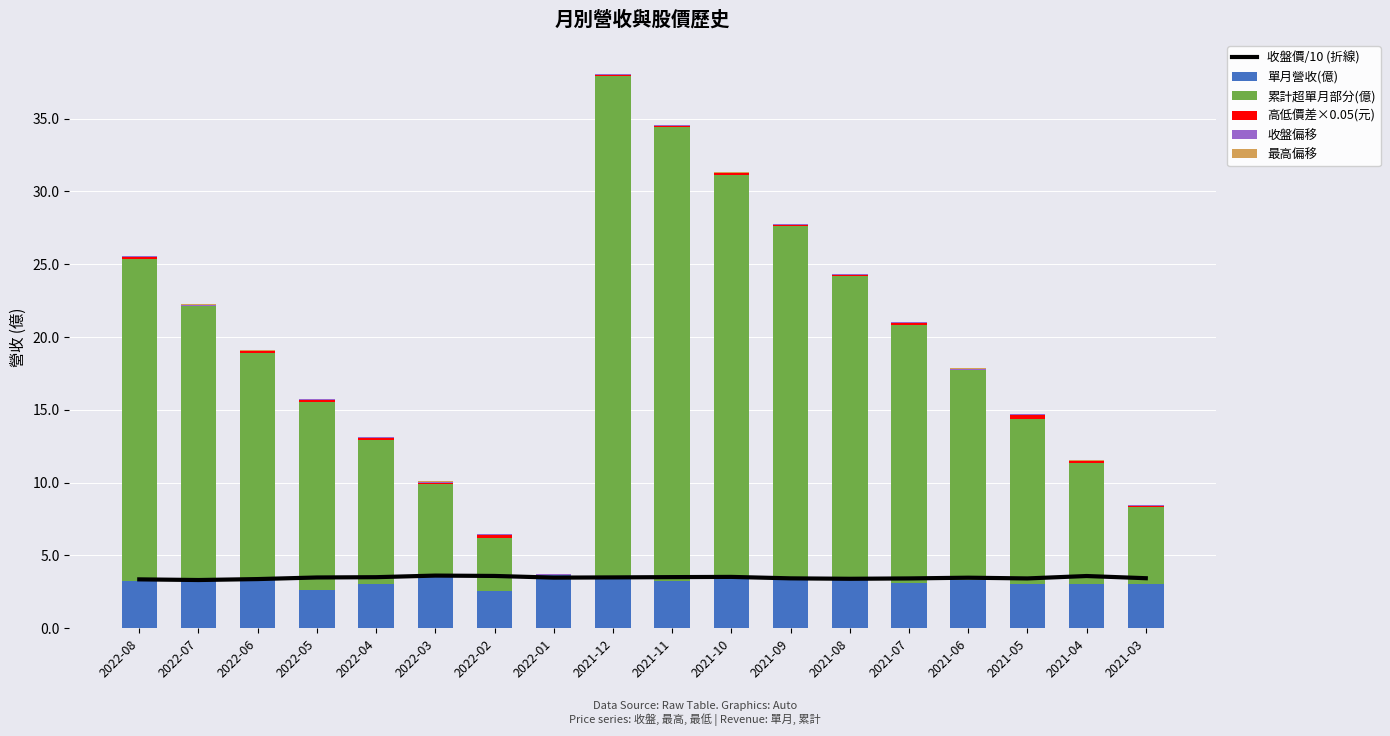

What is the label of the 9th bar from the left?

2021-12